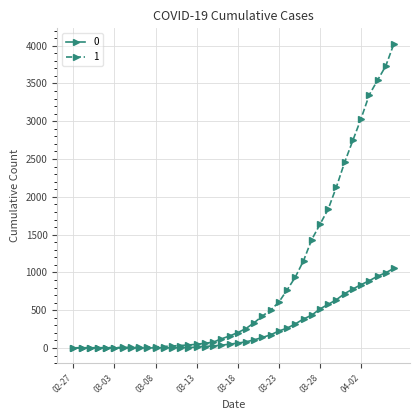

Rank the series by their maximum value, from lowest to highest.

0, 1